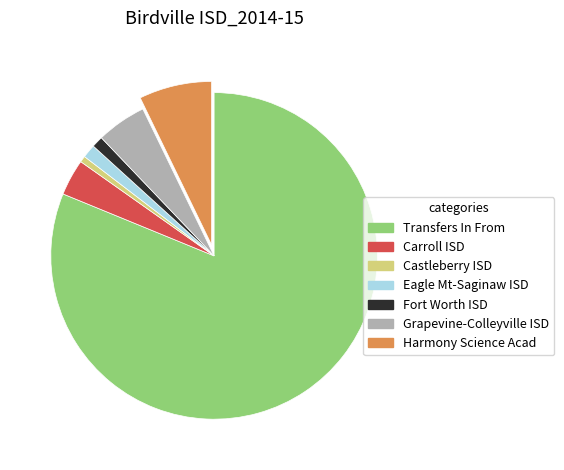

True or false: Eagle Mt-Saginaw ISD accounts for 1% of the total.

True